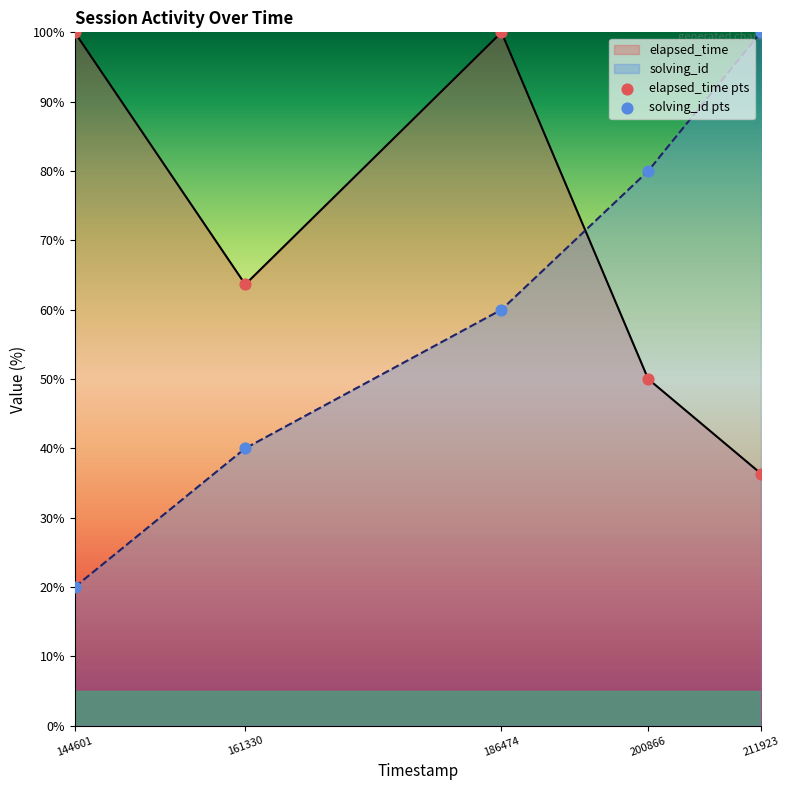

Which series contains the lowest Y value?

solving_id